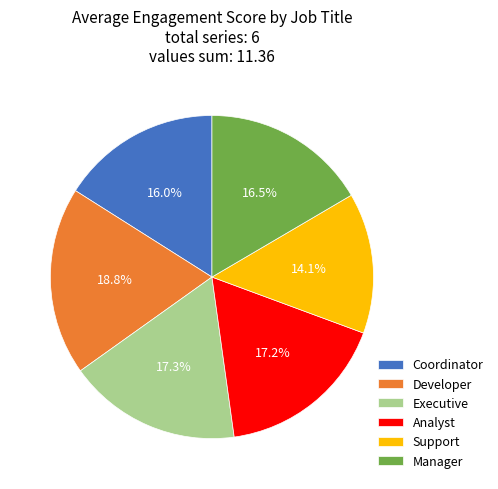

How many segments does this pie chart have?

6